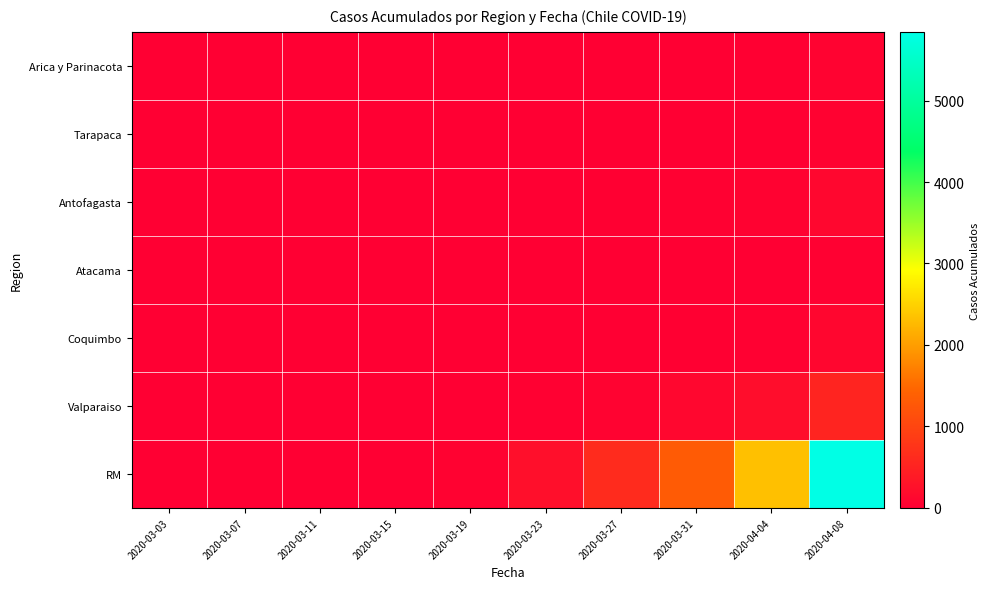

Count the number of data series in this chart.

7